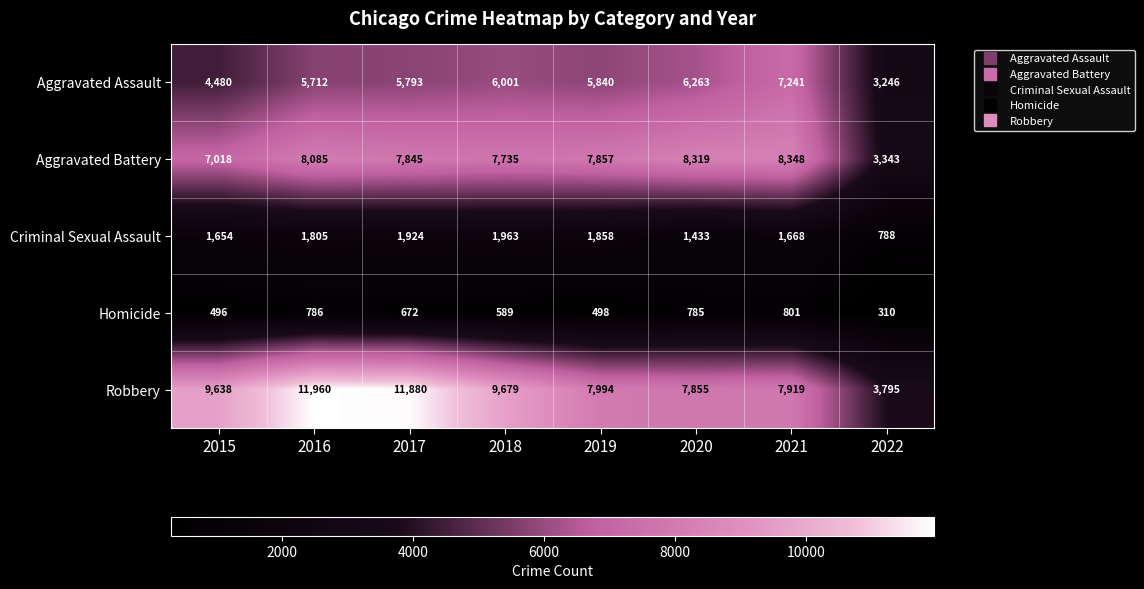

What is the sum of all Homicide values?

4937